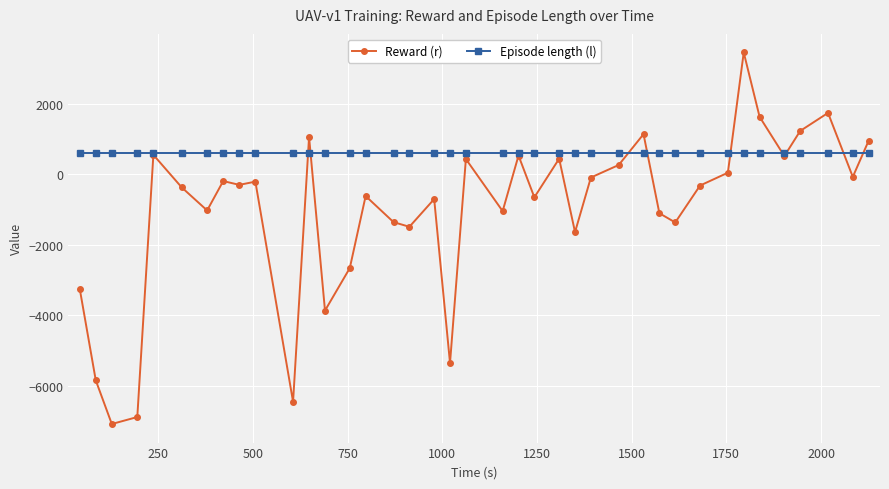

List the series in order of their peak value, highest first.

Reward (r), Episode length (l)